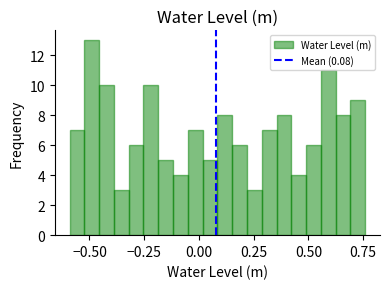

Around what value on the x-axis is the tallest bar? Give the approximate position of its centre, as read against the axis.

-0.50